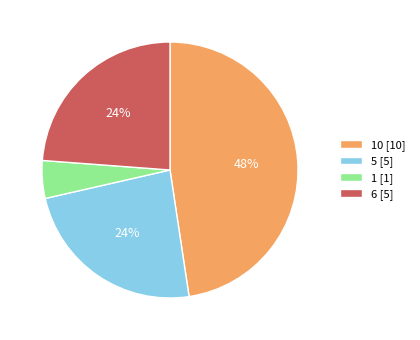

Which slice is the largest?

10 [10]